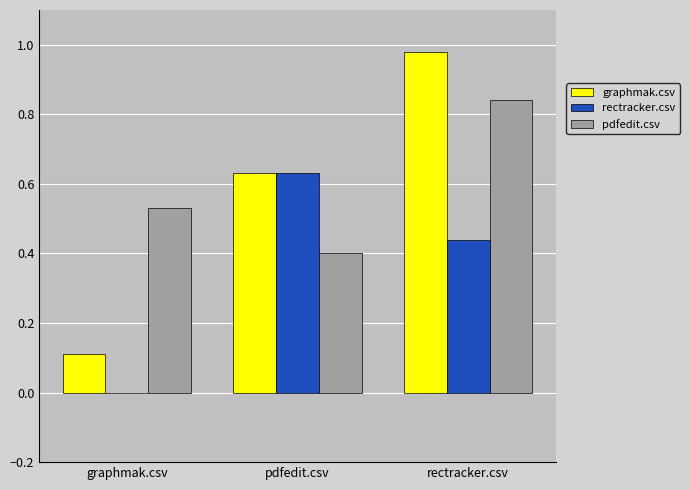

The pdfedit.csv series shows 0.6 at pdfedit.csv. True or false?

False